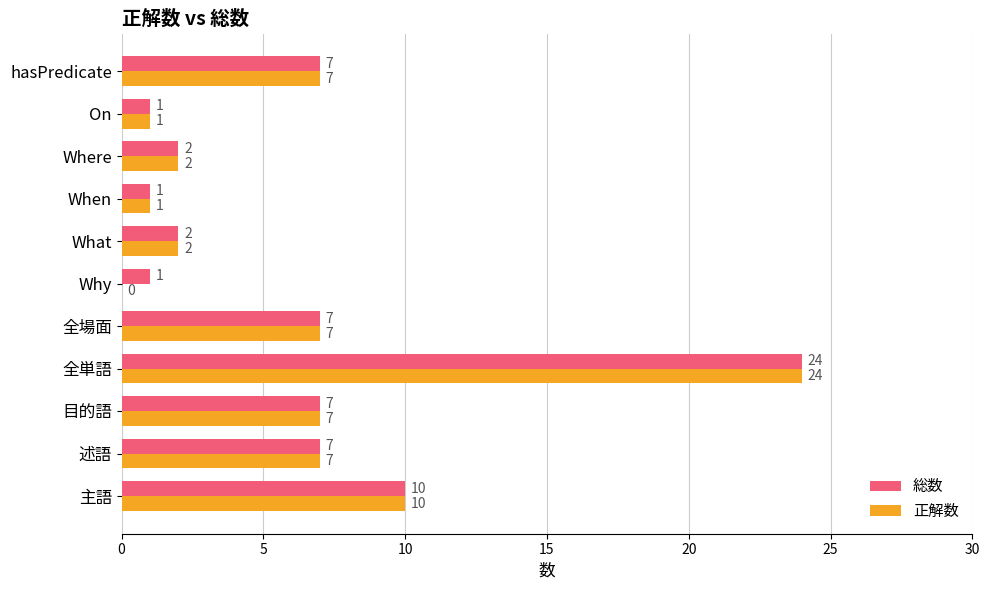

What is the sum of the 総数 values at 主語 and 全単語?

34